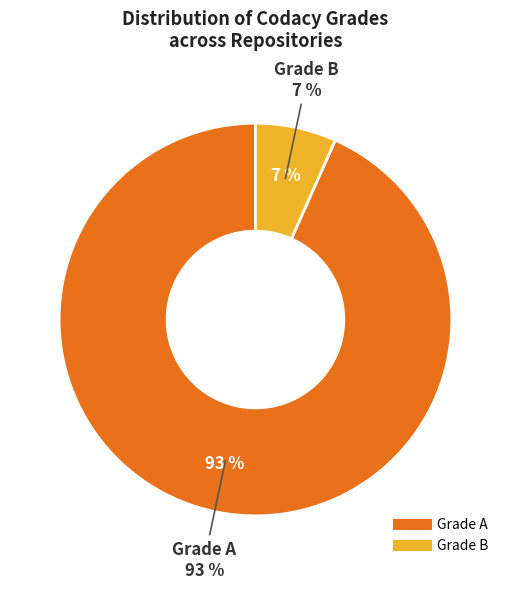

Is it true that Grade A is 99% of the pie?

False